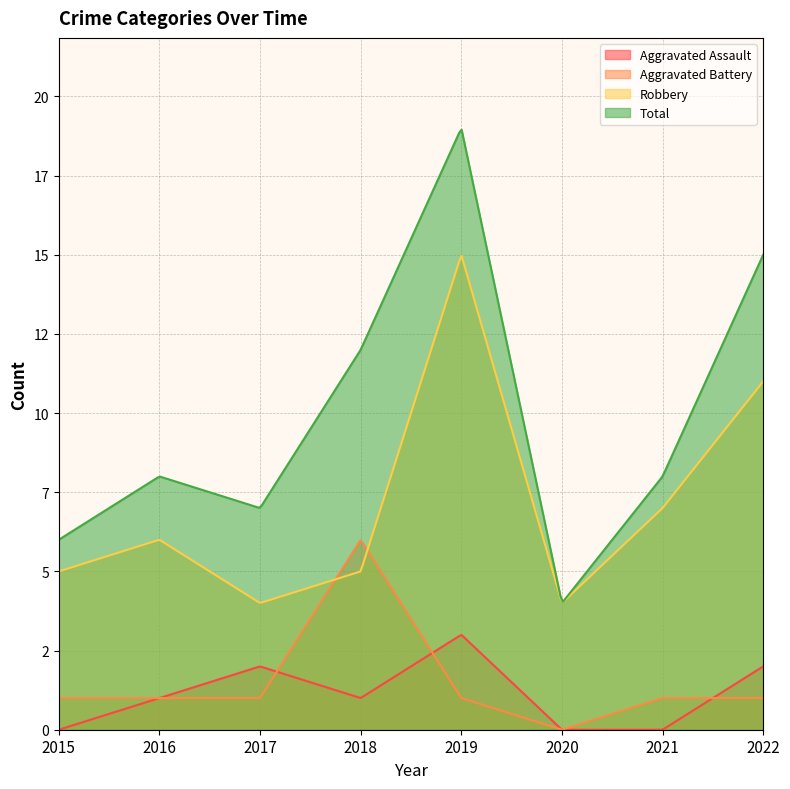

What is the difference between the maximum and minimum values in the Total series?

15